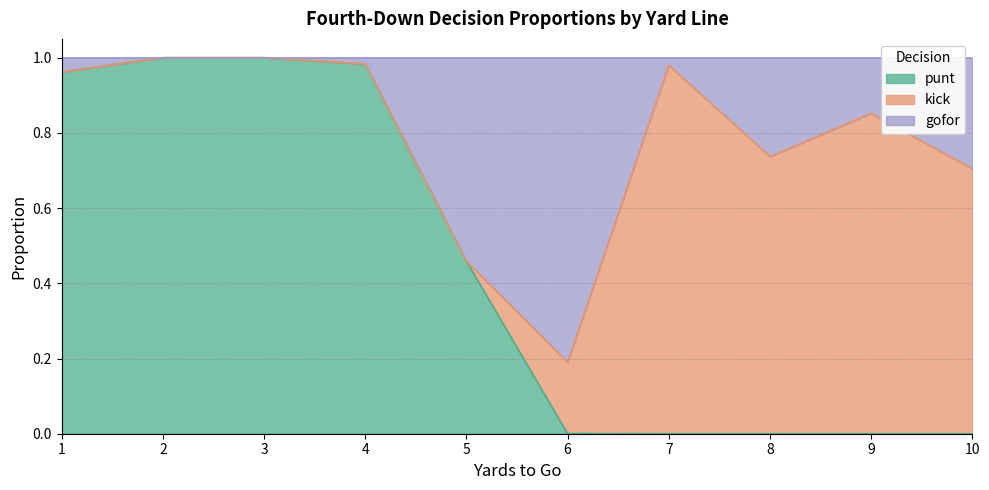

What is the approximate value of punt at 3?

1.0